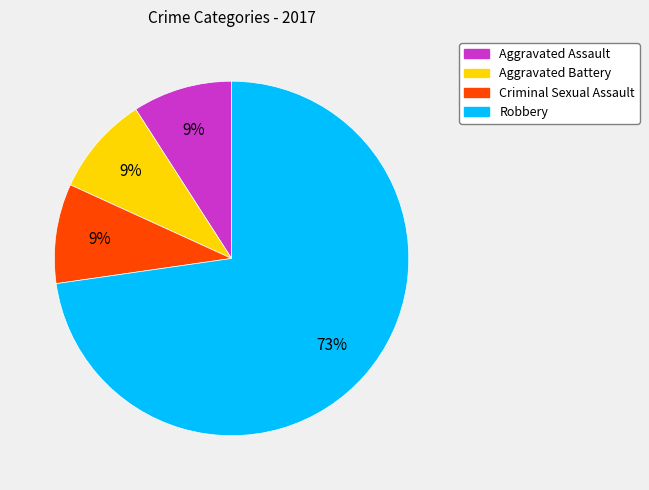

Do Aggravated Assault and Criminal Sexual Assault together represent more than half of the pie?

No